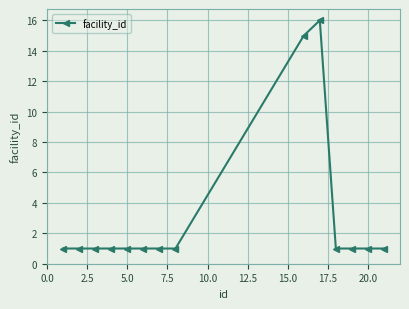

What is the sum of all values?

43